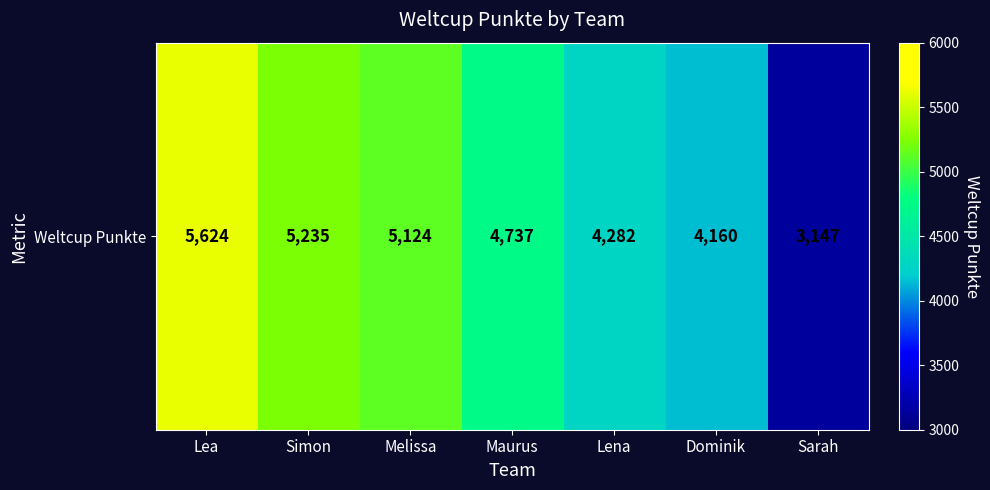

List the labels in order of value, largest first.

Lea, Simon, Melissa, Maurus, Lena, Dominik, Sarah